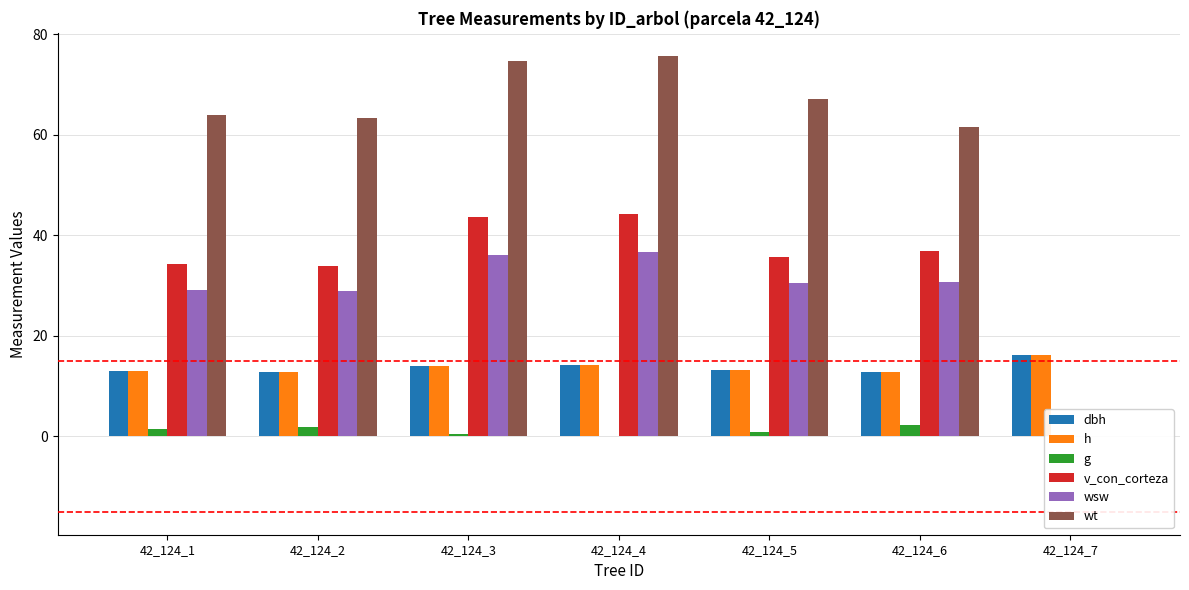

How many bars are there in total?

42